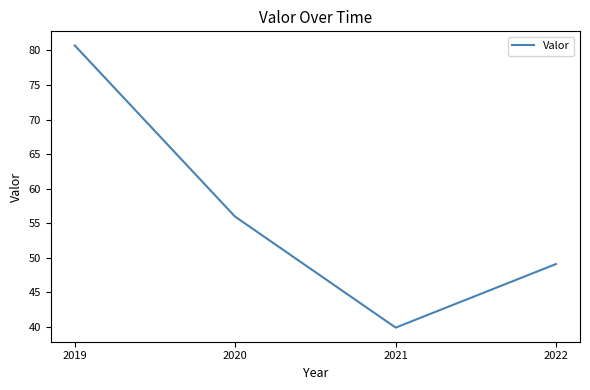

How many interior local valleys (lower than both neighbors) does the data have?

1